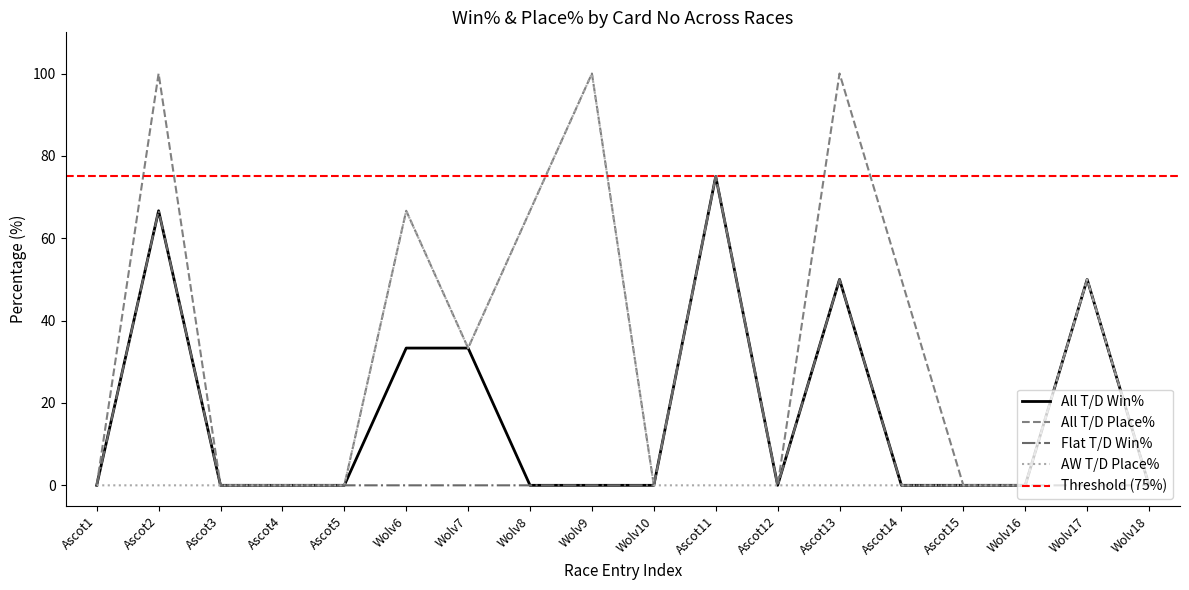

Is the value of Flat T/D Win% at Ascot14 greater than the value of All T/D Place% at Ascot14?

No